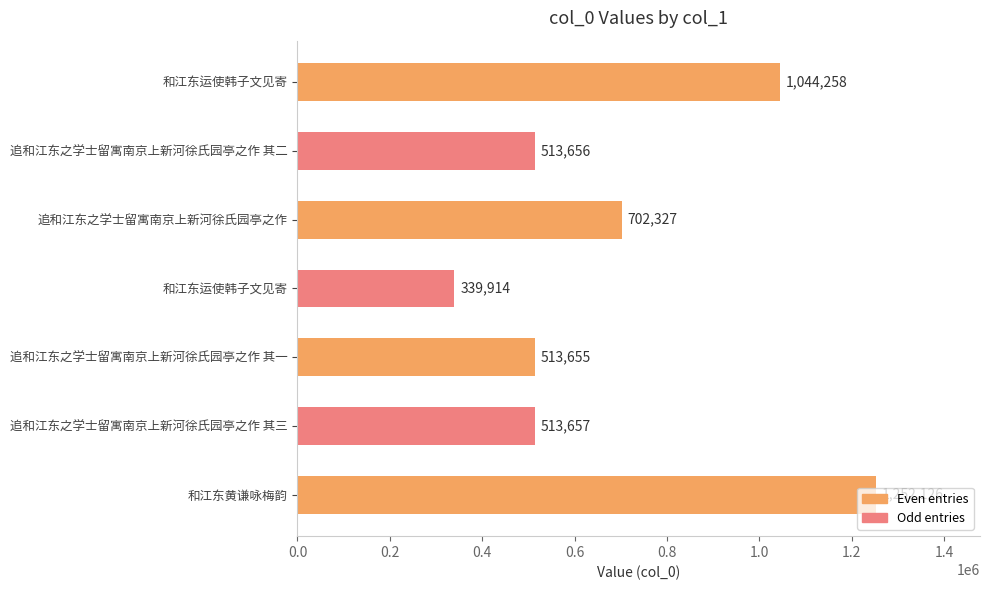

Count the number of data series in this chart.

1